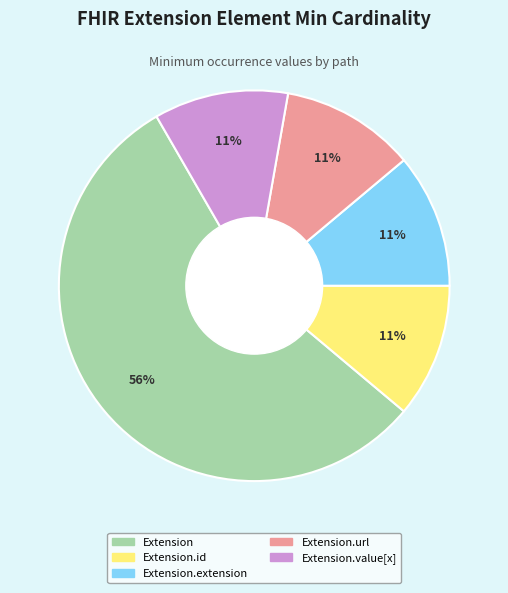

To the nearest percent, what is the average slice percentage?

20%